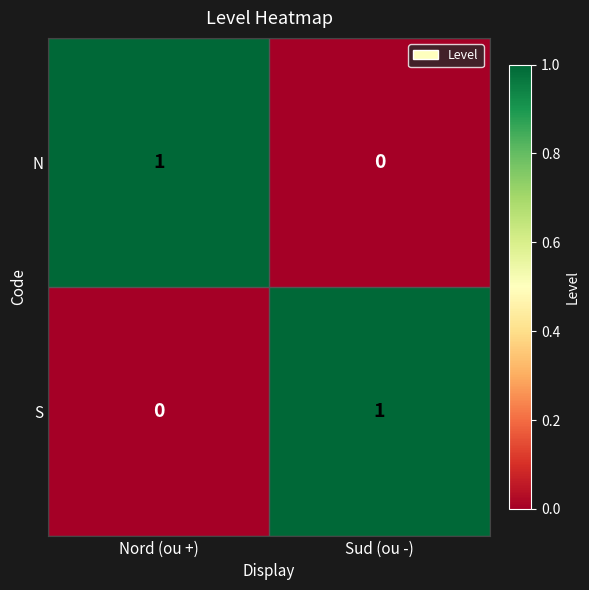

True or false: S has a value of 0 at Nord (ou +).

True